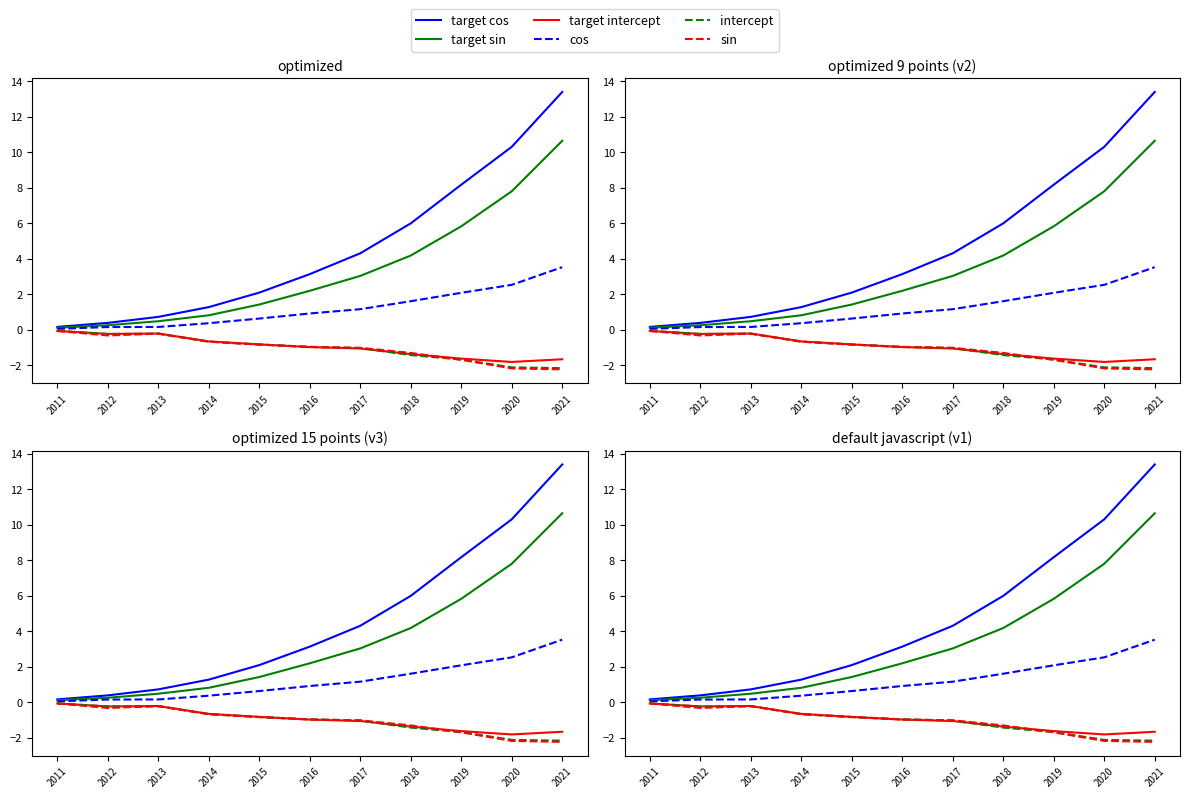

How many times do intercept and sin cross each other?

4